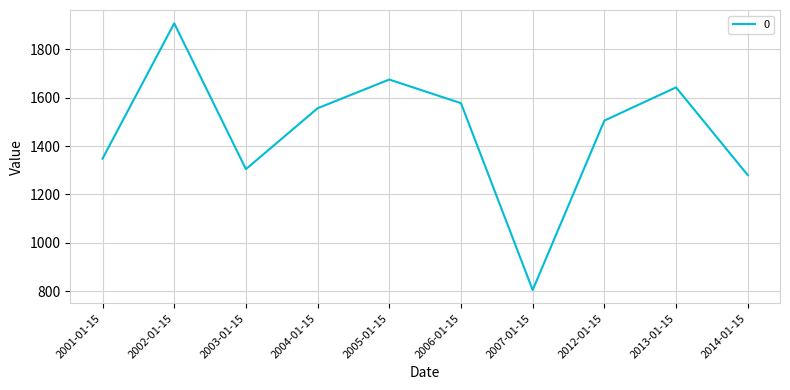

Where is the data nearest to the value 1356?

2001-01-15